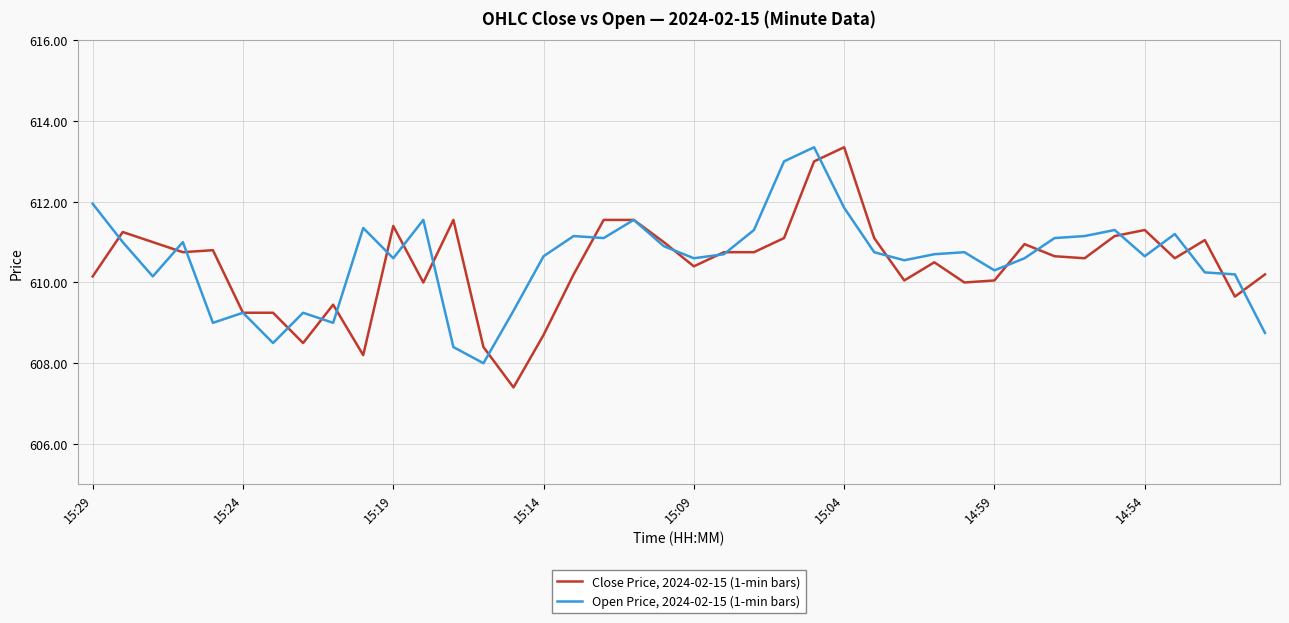

List the series in order of their overall mean, highest first.

Open Price, 2024-02-15 (1-min bars), Close Price, 2024-02-15 (1-min bars)